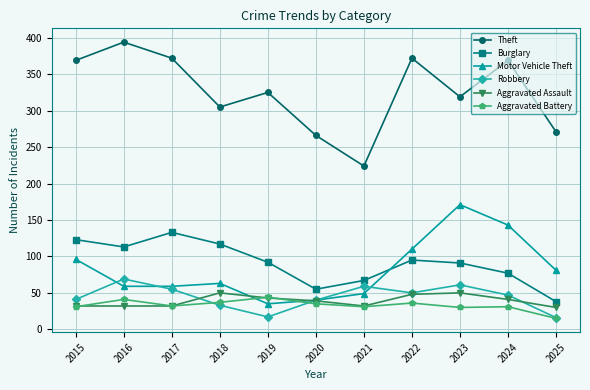

Where is the first local maximum for Burglary?

2017